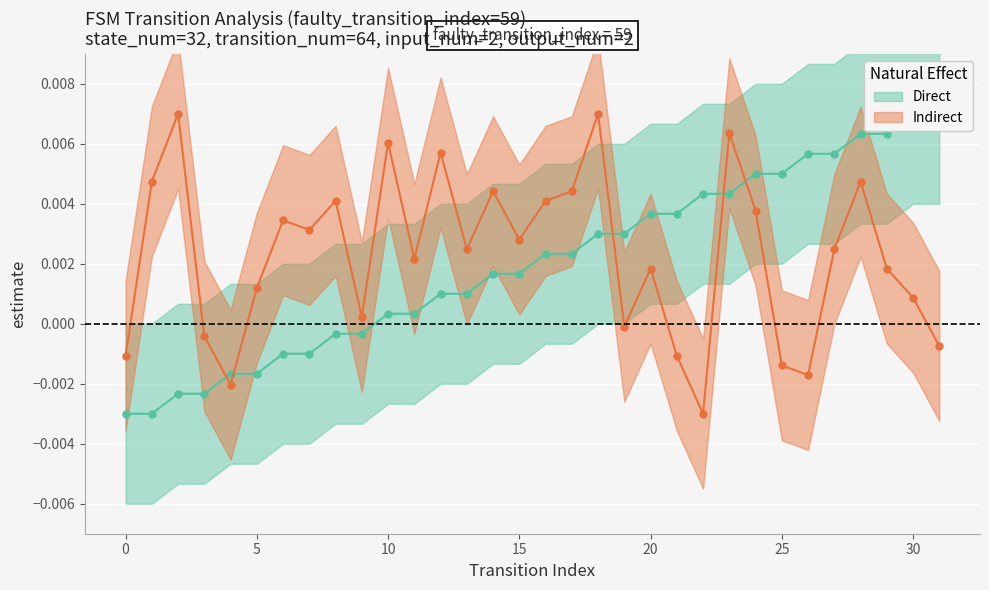

True or false: Indirect and Direct intersect in this chart.

True